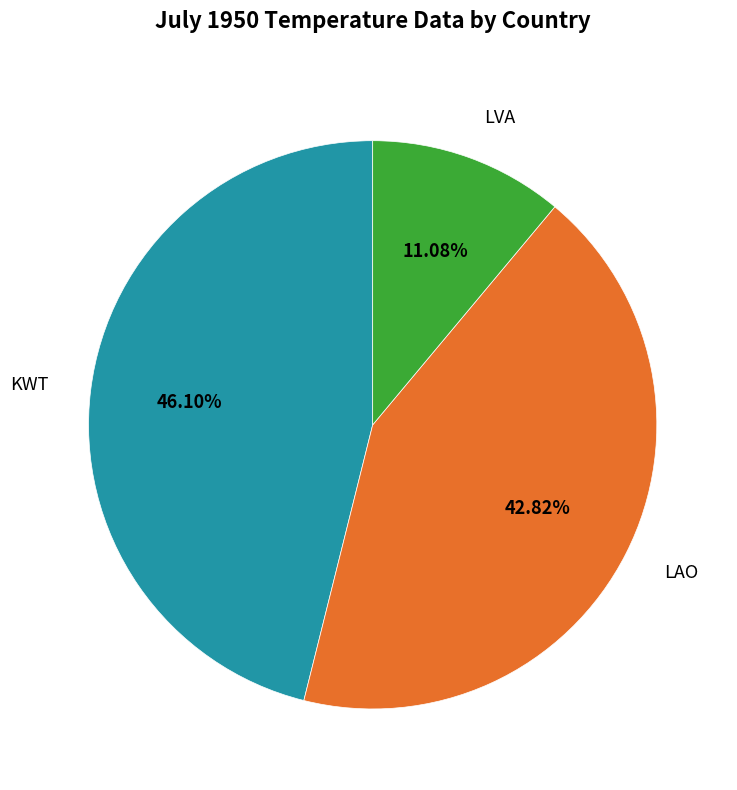

To the nearest percent, what is the difference between the LVA and LAO slice percentages?

32%